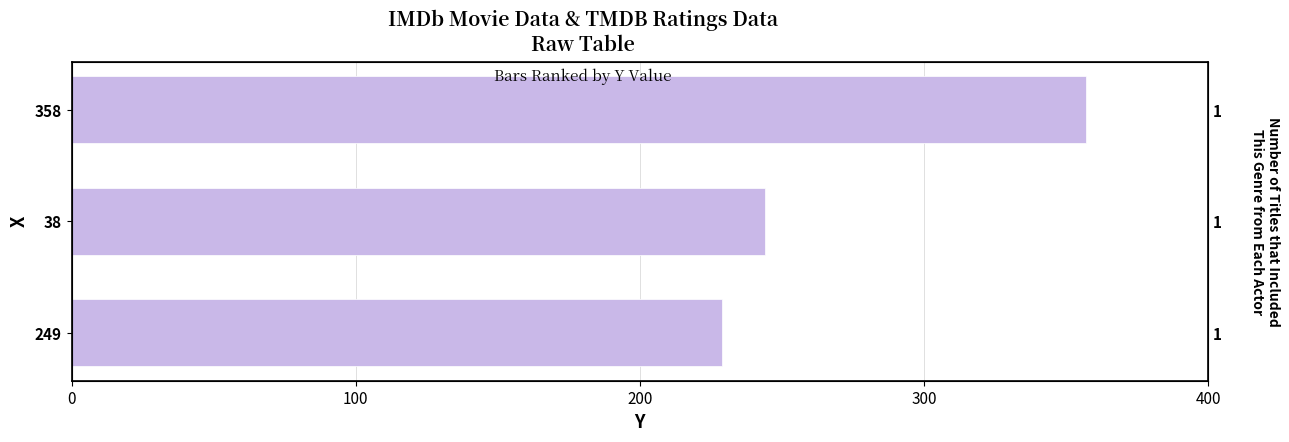

What is the change in value from 38 to 358?

+113